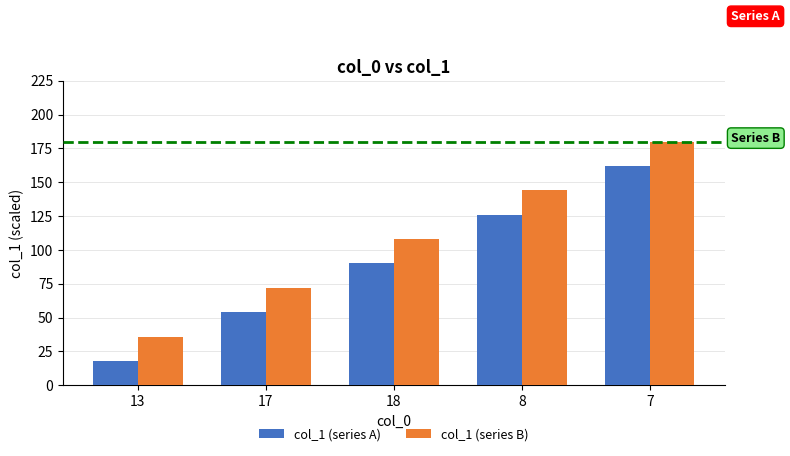

Rank the series at 8 from lowest to highest value.

col_1 (series A), col_1 (series B)